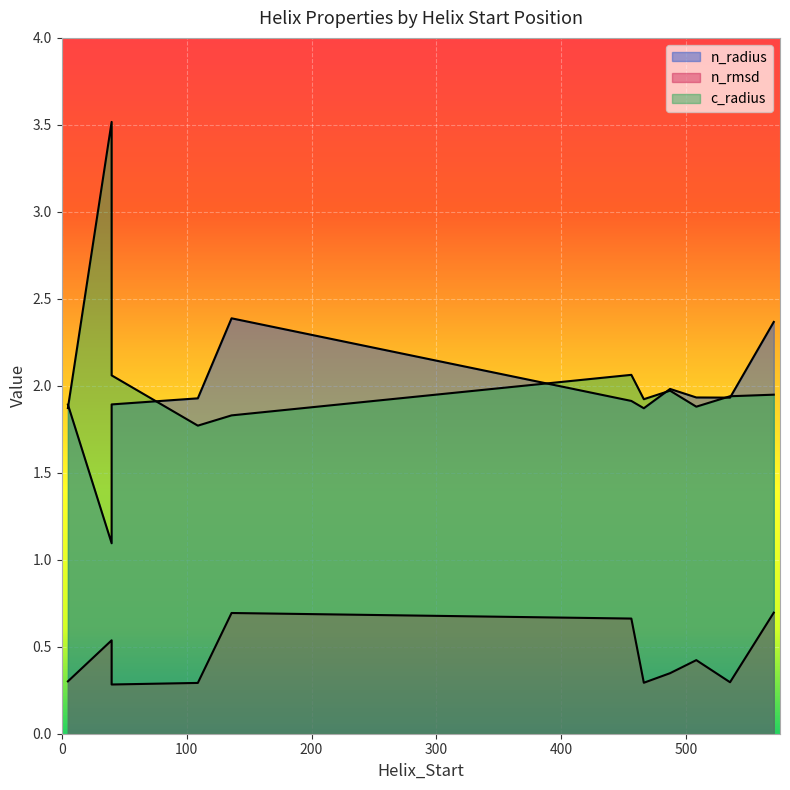

What is the highest value of the c_radius series?

3.5